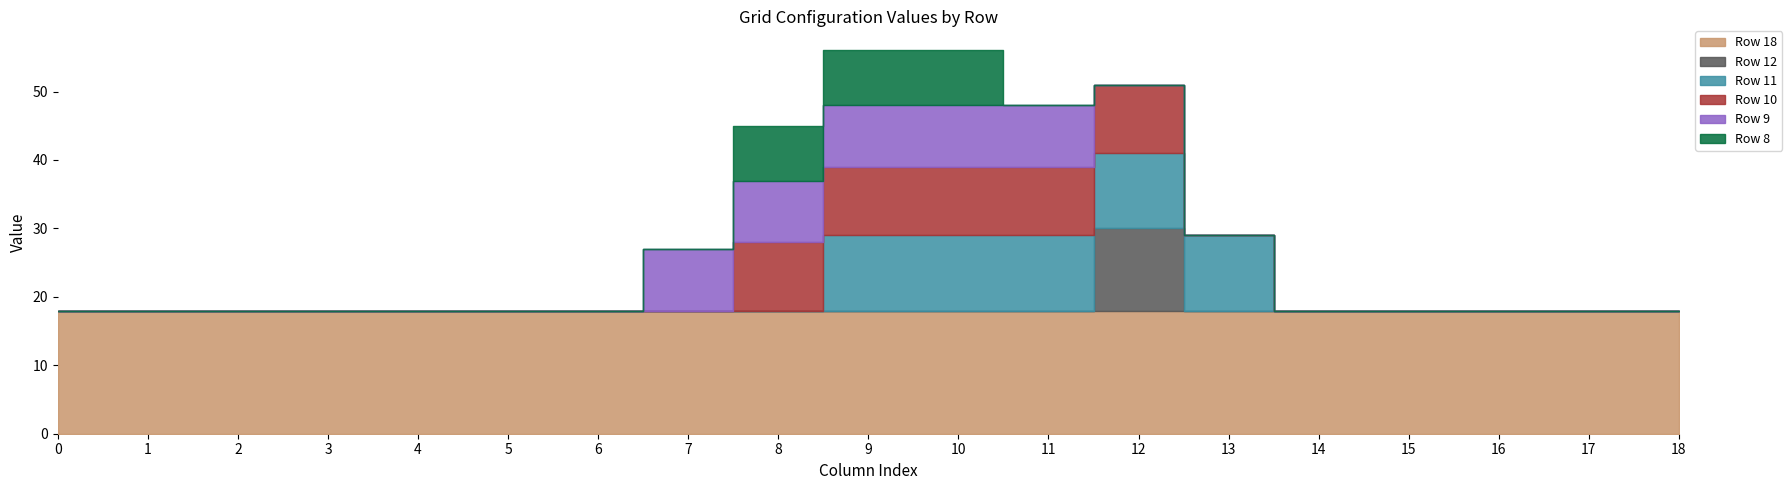

At how many categories does at least one series exceed 2?

19